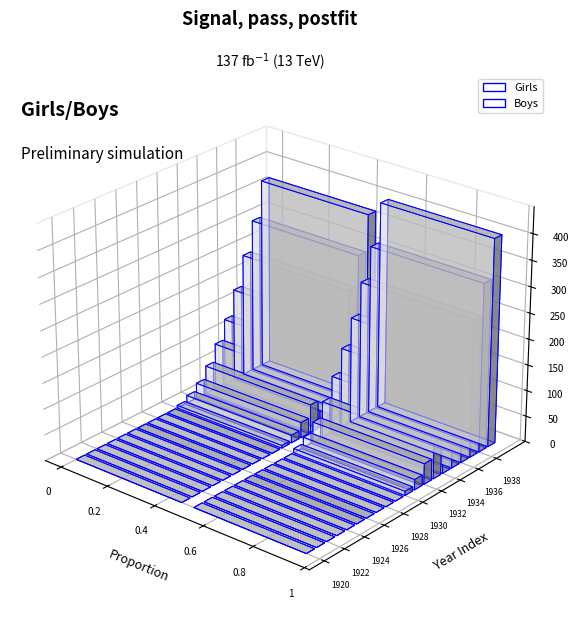

What is the difference between the Boys values at 1933 and 1921?

70